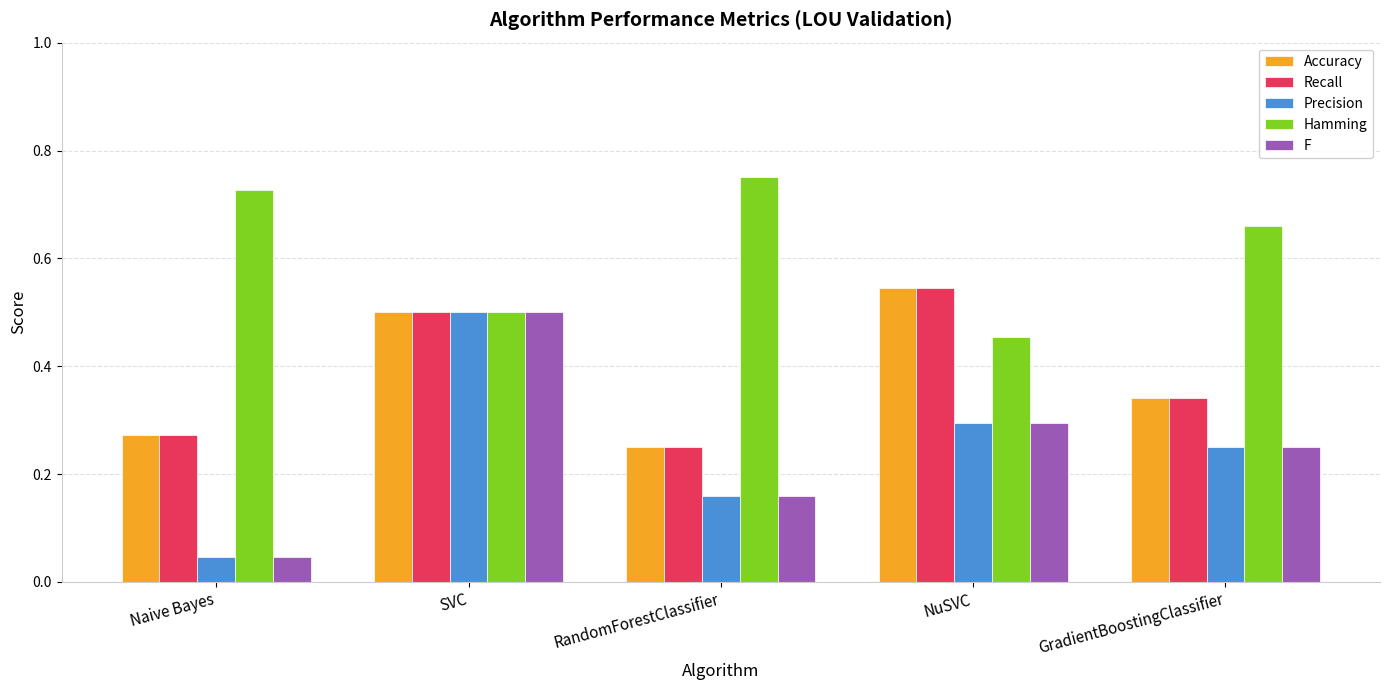

Count the number of data series in this chart.

5